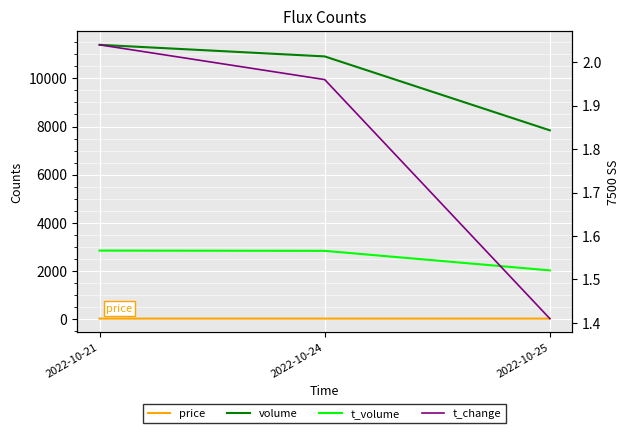

What is the difference between the volume values at 2022-10-24 and 2022-10-21?

481.0